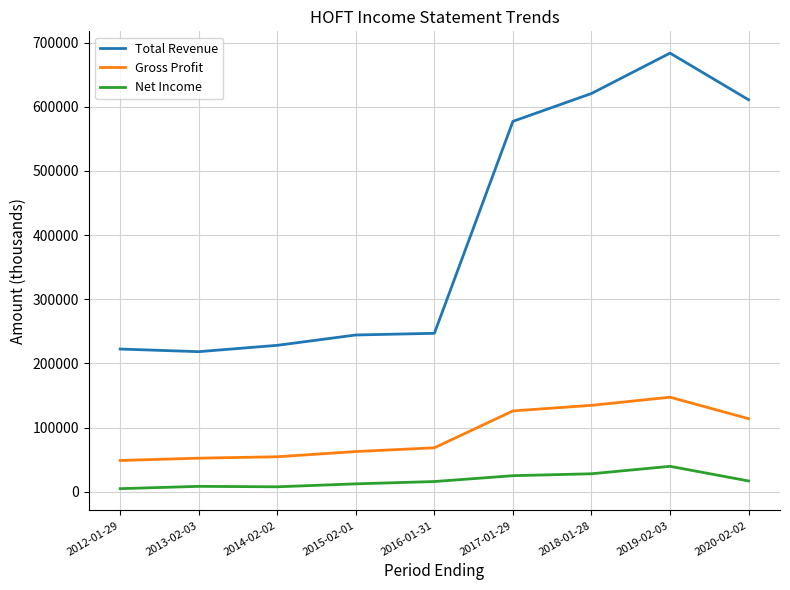

Is it true that Gross Profit equals 54700 at 2014-02-02?

True